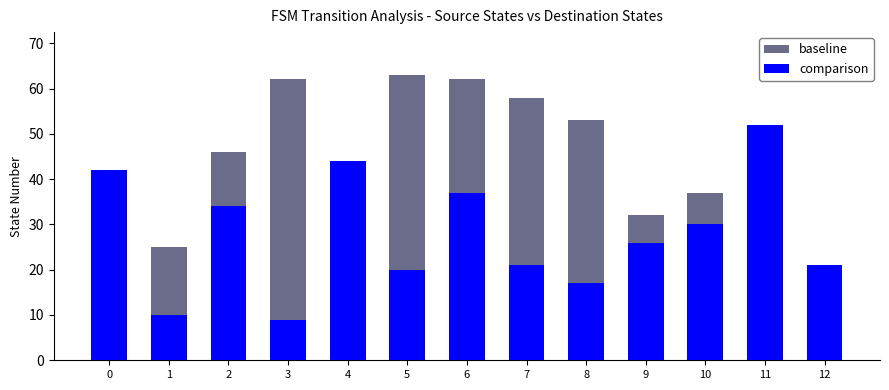

List the series in order of their overall mean, lowest first.

comparison, baseline